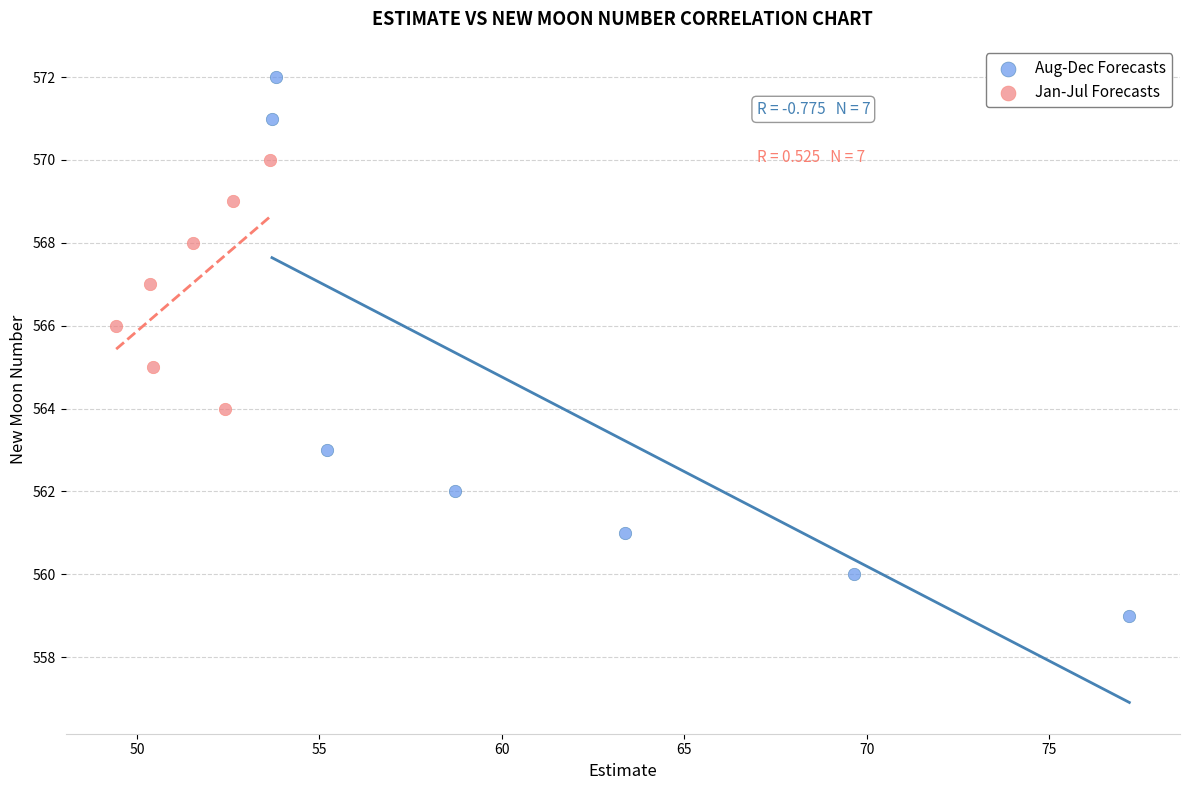

What are all the series names shown in the legend?

Aug-Dec Forecasts, Jan-Jul Forecasts